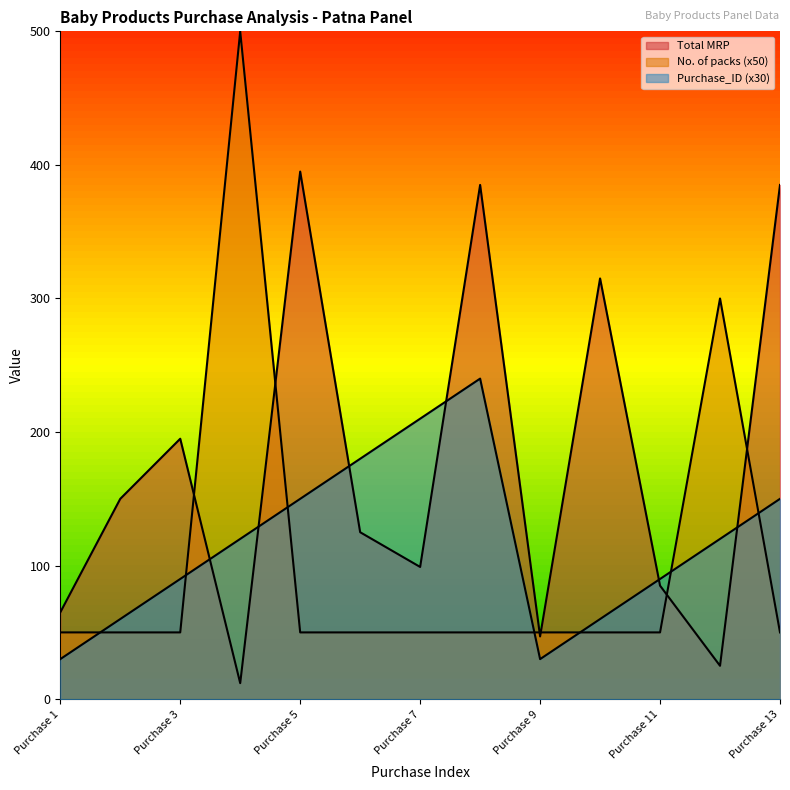

Which label corresponds to the smallest value in the chart?

Purchase 4